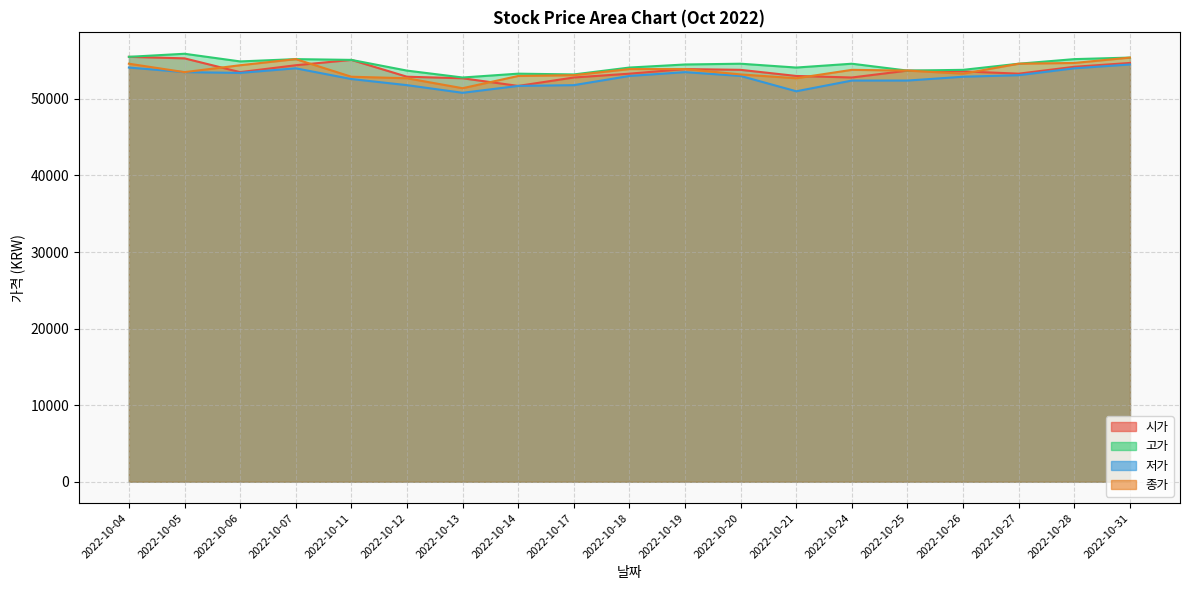

List the labels in order of 시가 value, smallest first.

2022-10-14, 2022-10-13, 2022-10-17, 2022-10-24, 2022-10-12, 2022-10-21, 2022-10-18, 2022-10-27, 2022-10-06, 2022-10-26, 2022-10-25, 2022-10-20, 2022-10-19, 2022-10-28, 2022-10-07, 2022-10-31, 2022-10-11, 2022-10-05, 2022-10-04